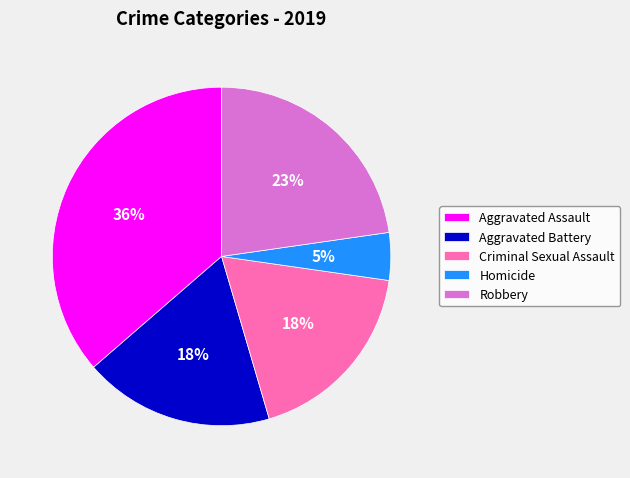

To the nearest percent, what percentage of the pie is Aggravated Assault?

36%